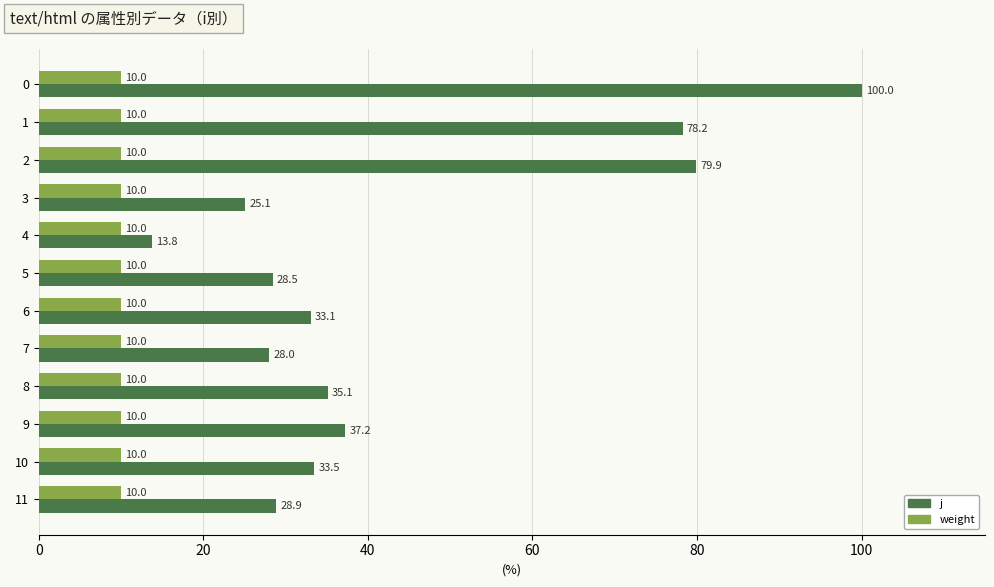

Which series has the widest spread of values?

j